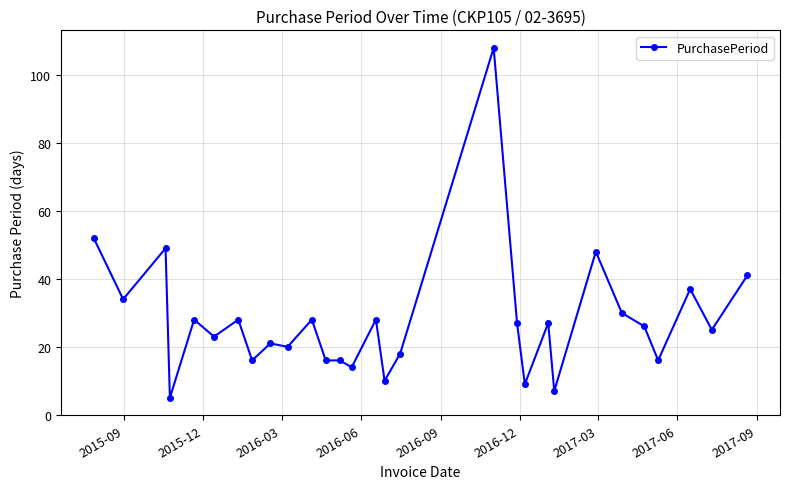

True or false: there are more than 2 points higher than both neighbors.

True